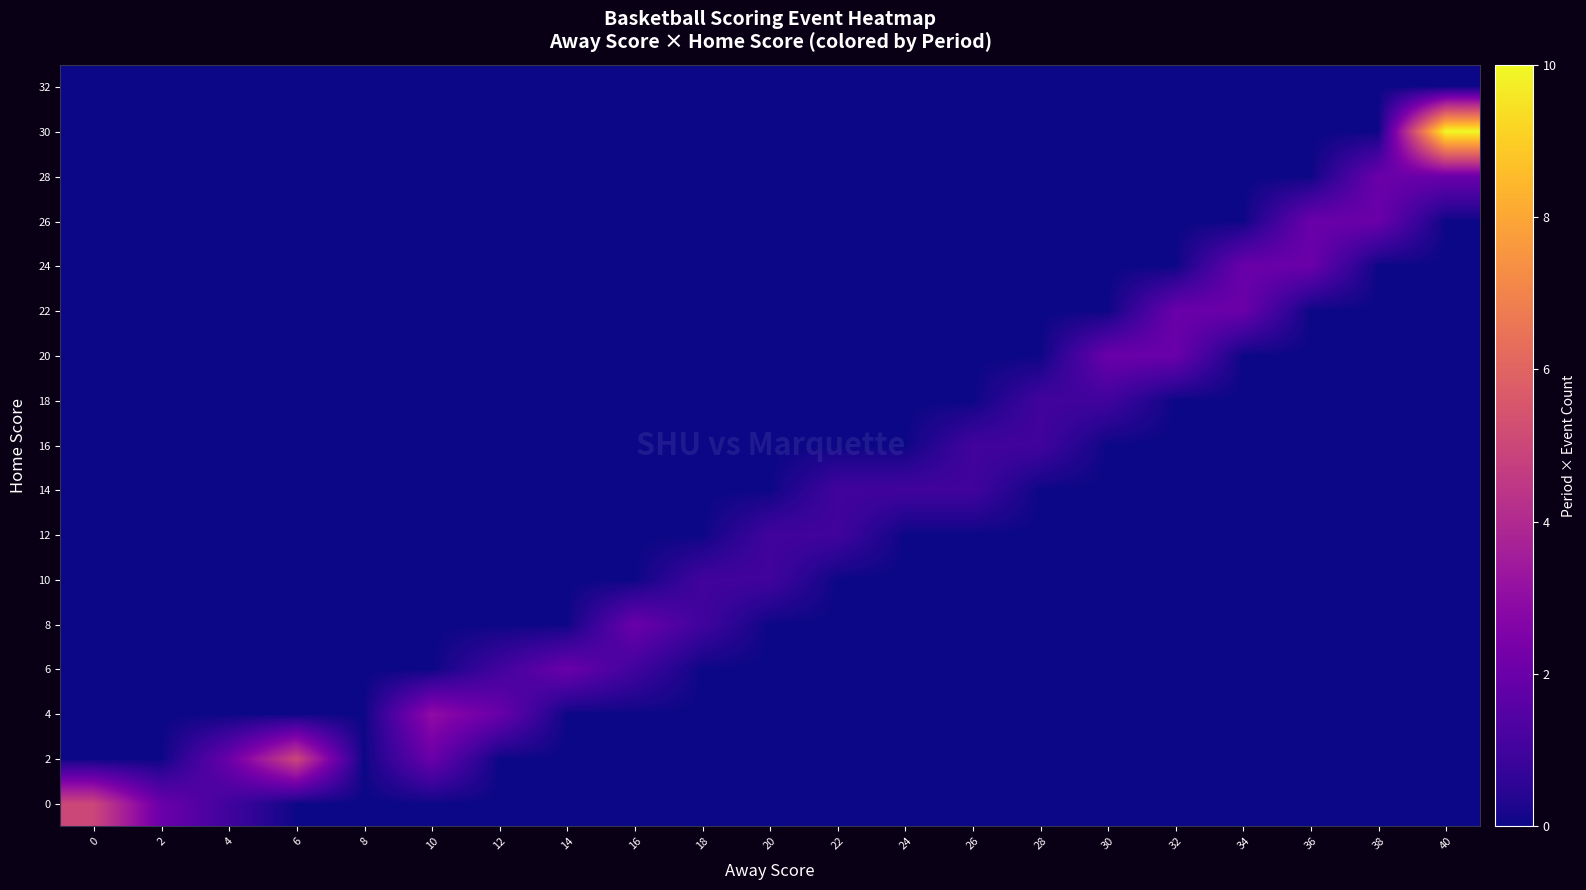

Between 16 and 26, which is larger?

16